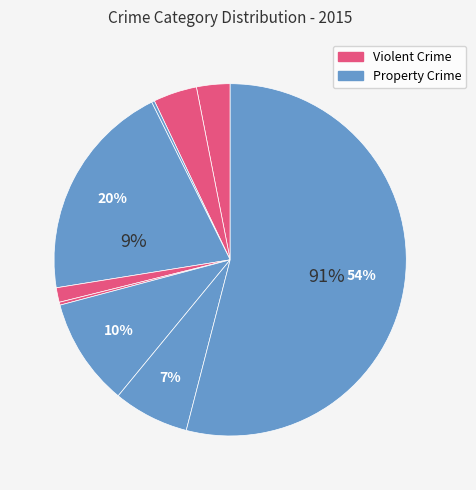

To the nearest percent, what is the average slice percentage?

11%